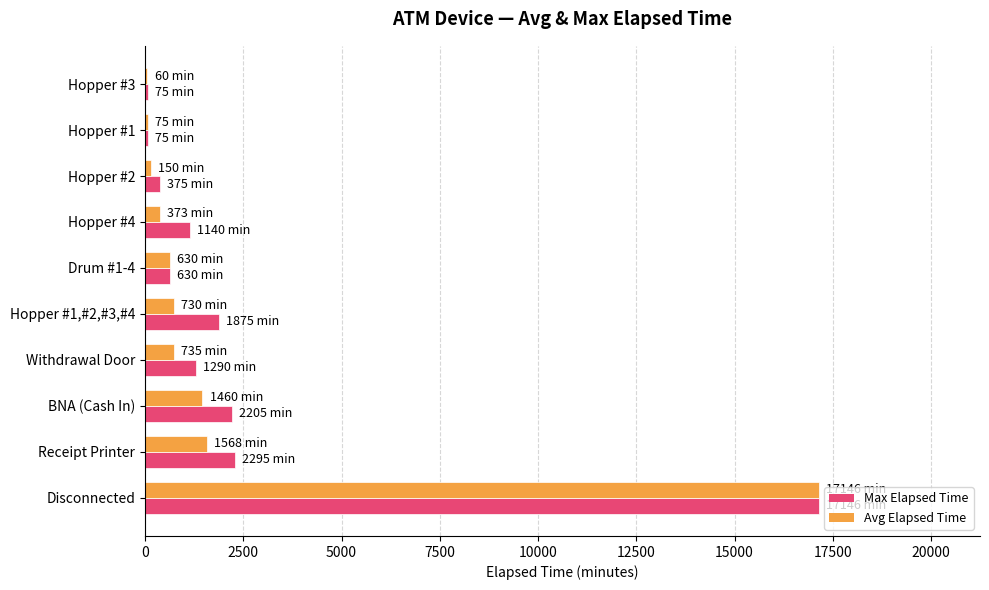

At which label does Avg Elapsed Time reach its peak?

Disconnected